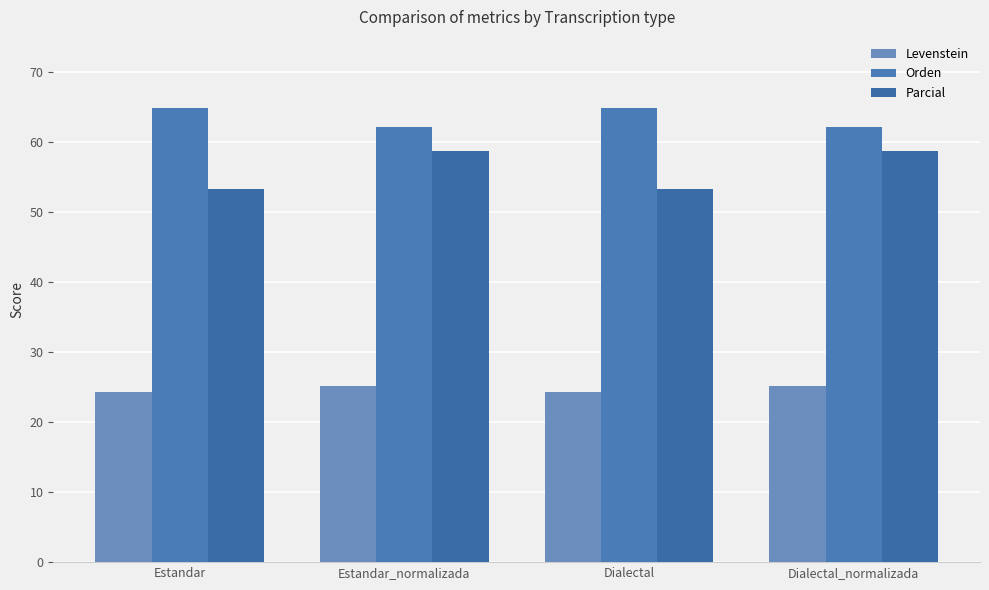

Is it true that Orden equals 64.9 at Estandar?

True